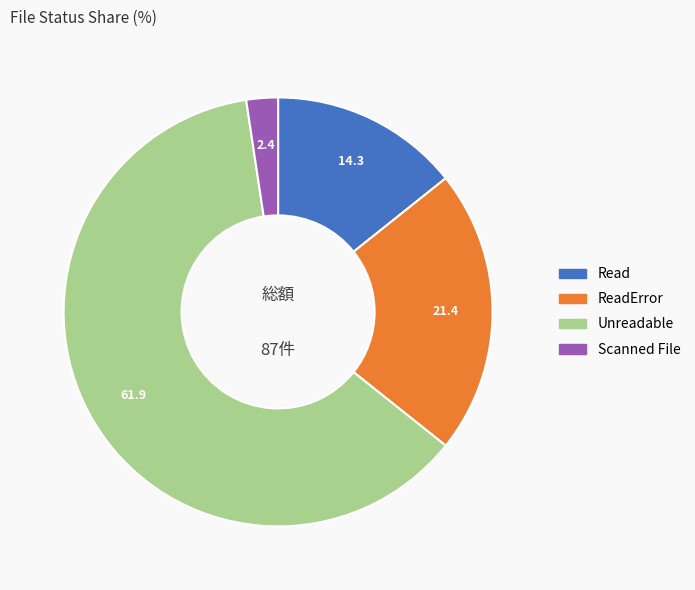

Does any single category account for the majority?

Yes